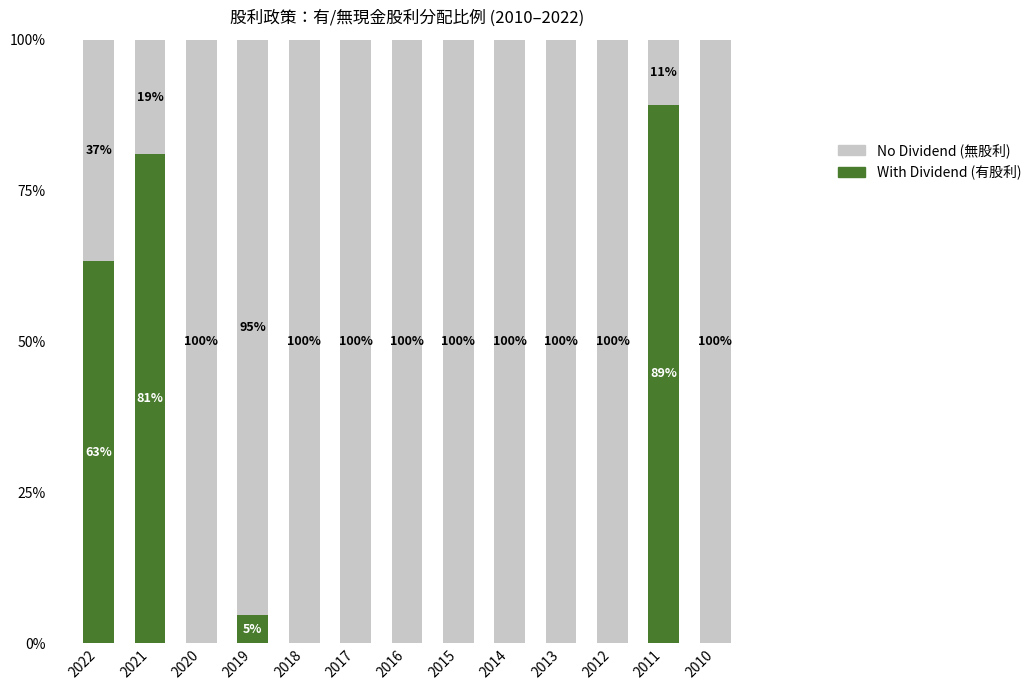

What is the total value across all series at 2019?

100.0